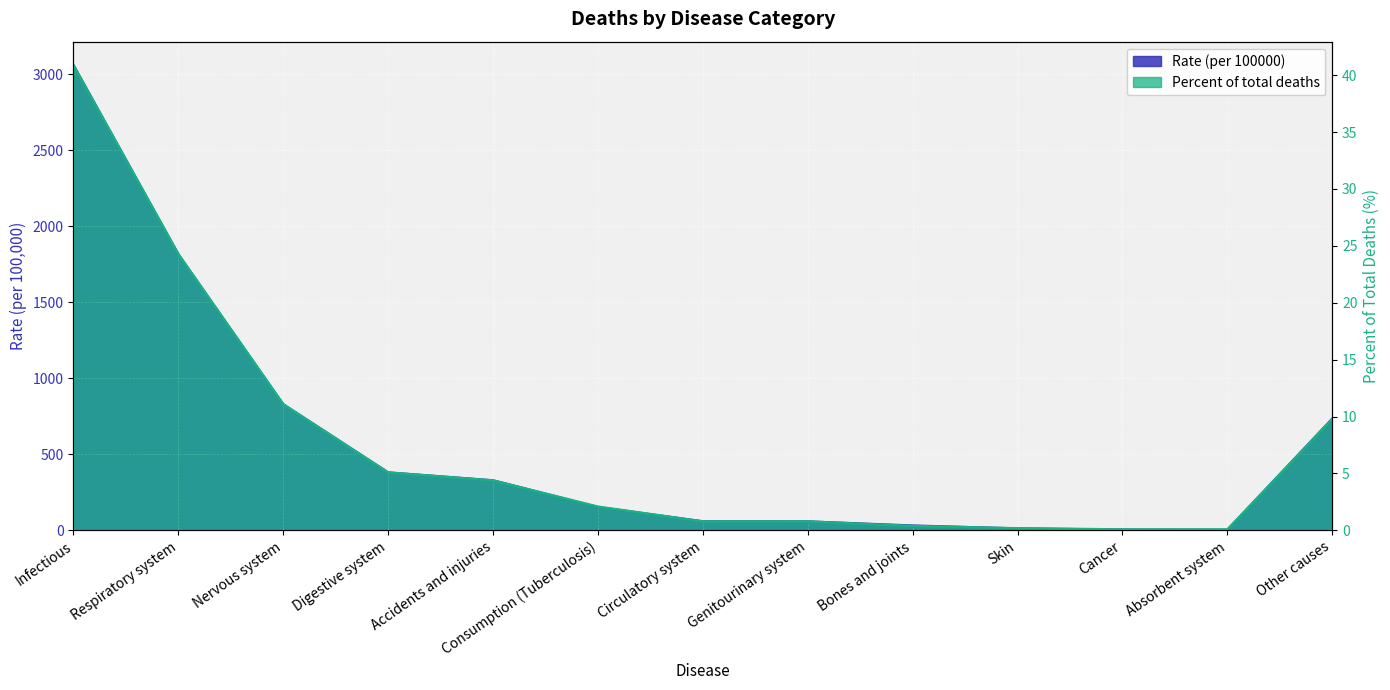

Rank the series at Digestive system from highest to lowest value.

Rate (per 100000), Percent of total deaths